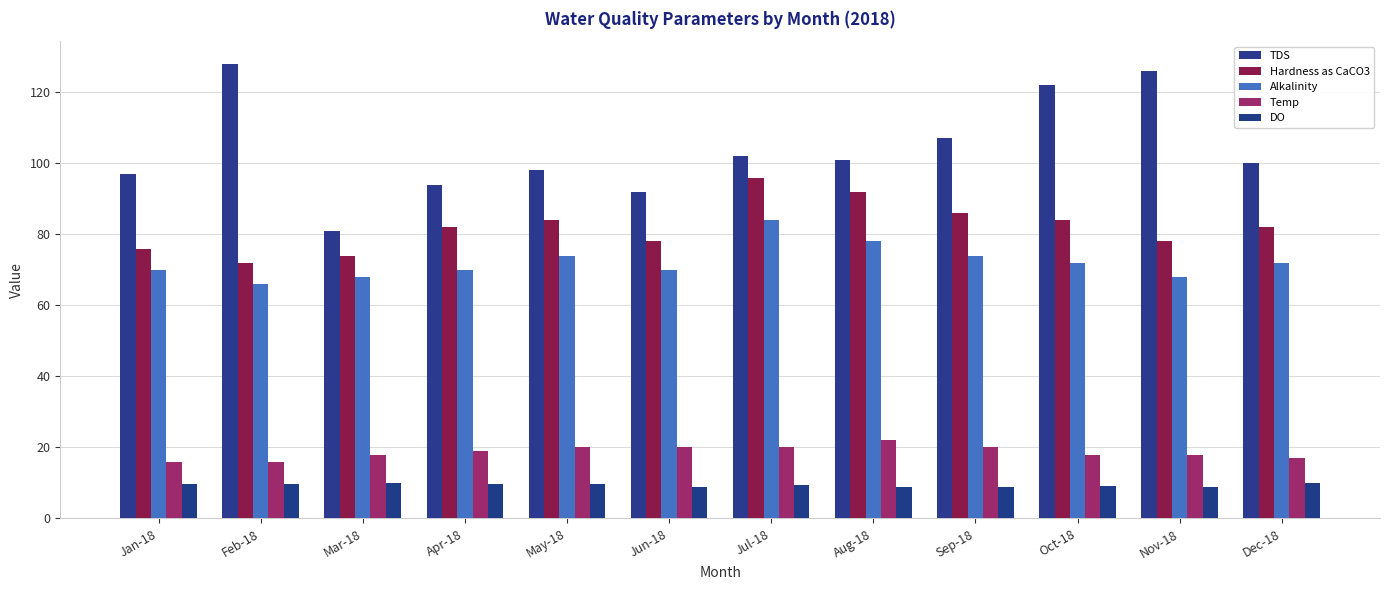

What is the label of the 2nd bar from the left?

Feb-18